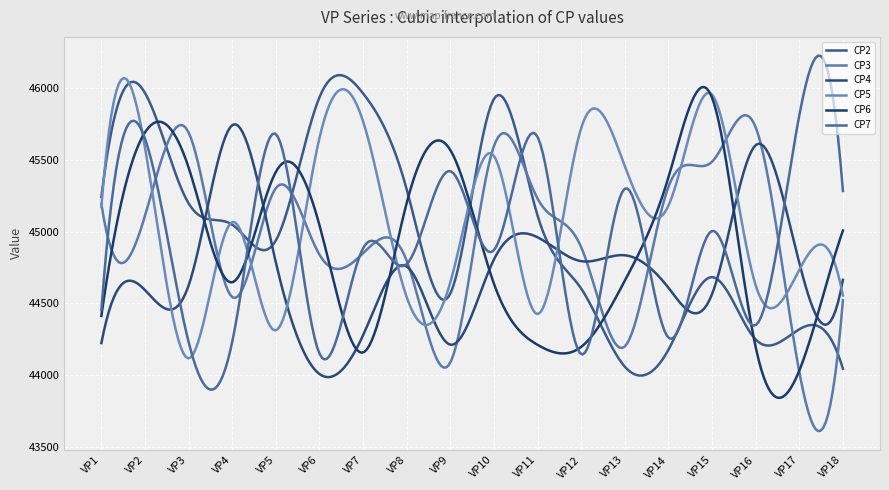

Does the chart have visible grid lines?

Yes